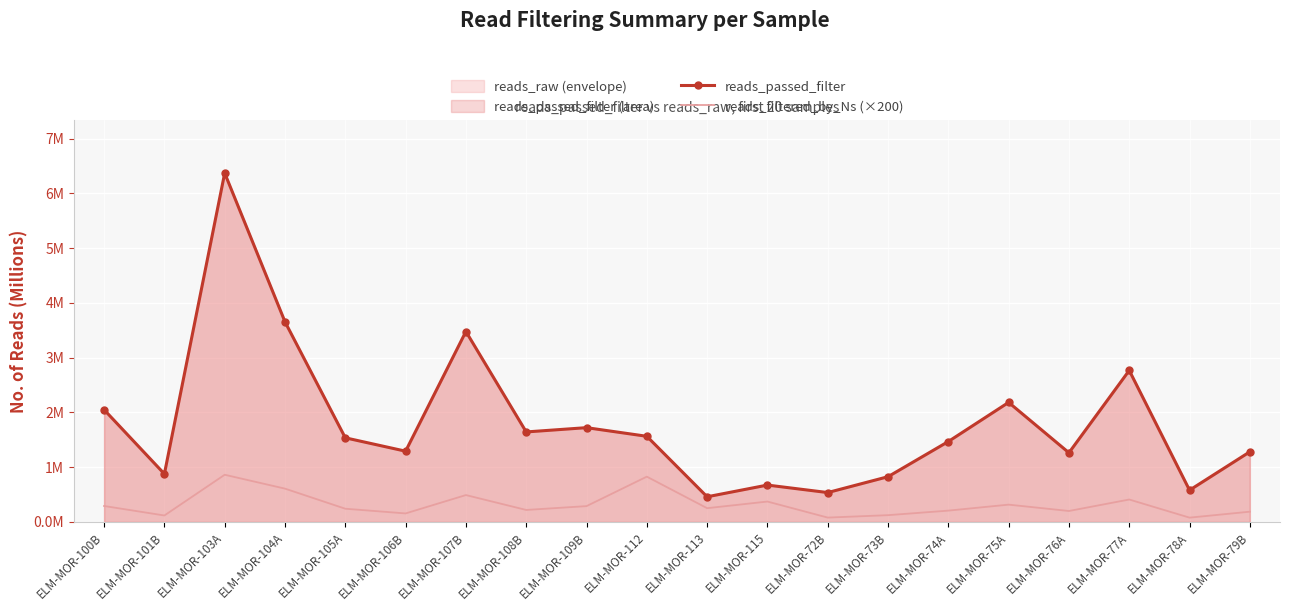

Rank the series at ELM-MOR-106B from lowest to highest value.

reads_filtered_by_Ns (×200), reads_passed_filter